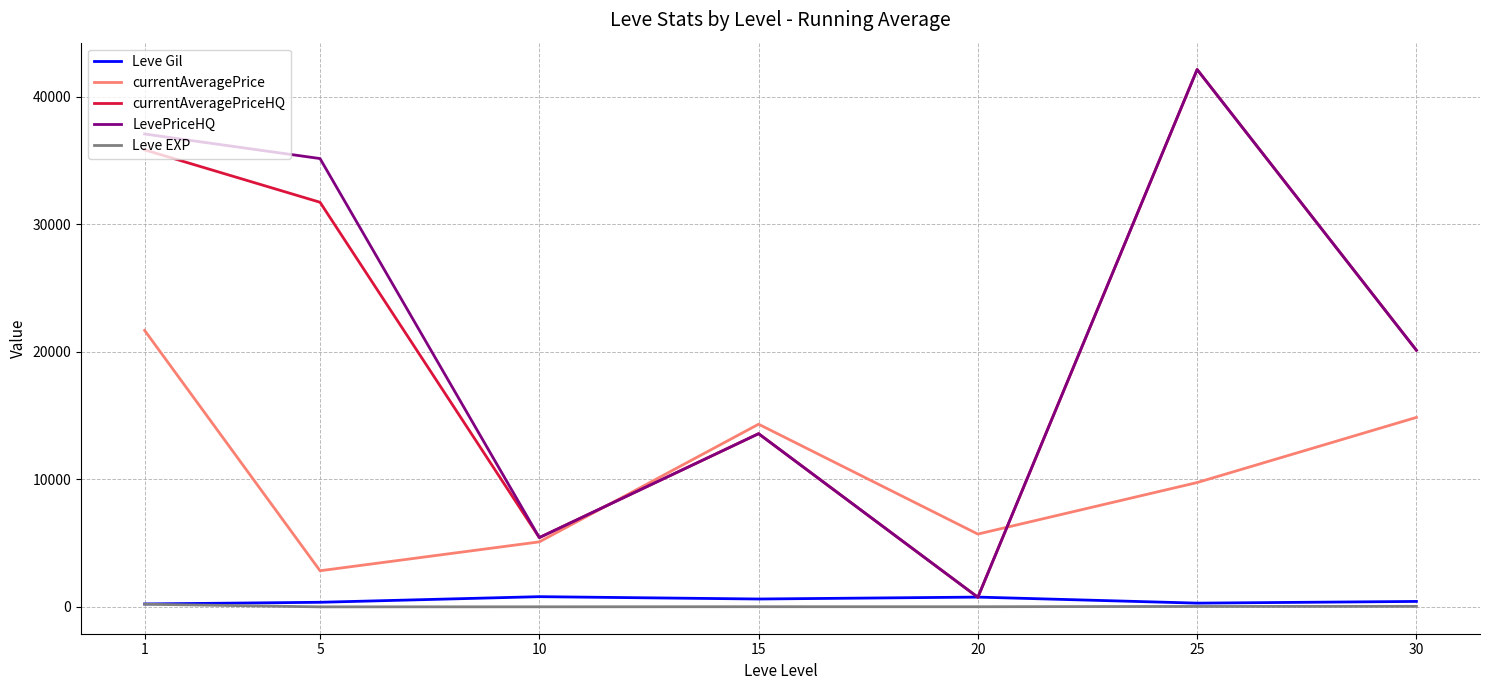

What is the greatest value displayed?

42117.9